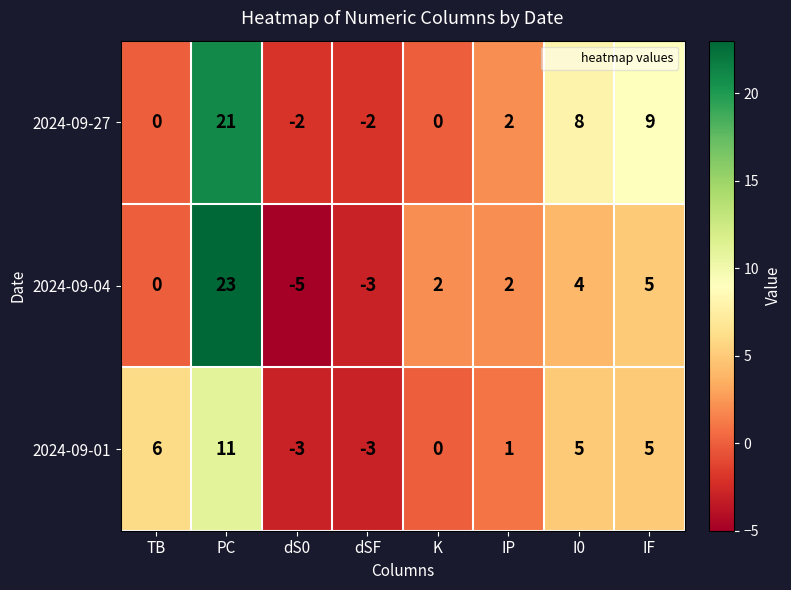

Where is 2024-09-27 nearest to the value 9?

IF